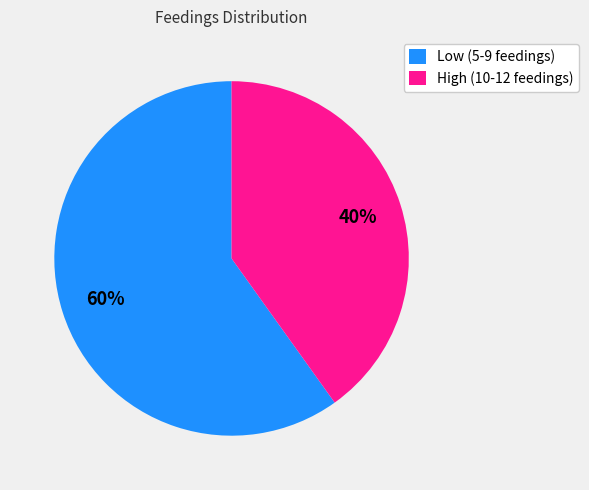

Rank the categories by value from lowest to highest.

High (10-12 feedings), Low (5-9 feedings)